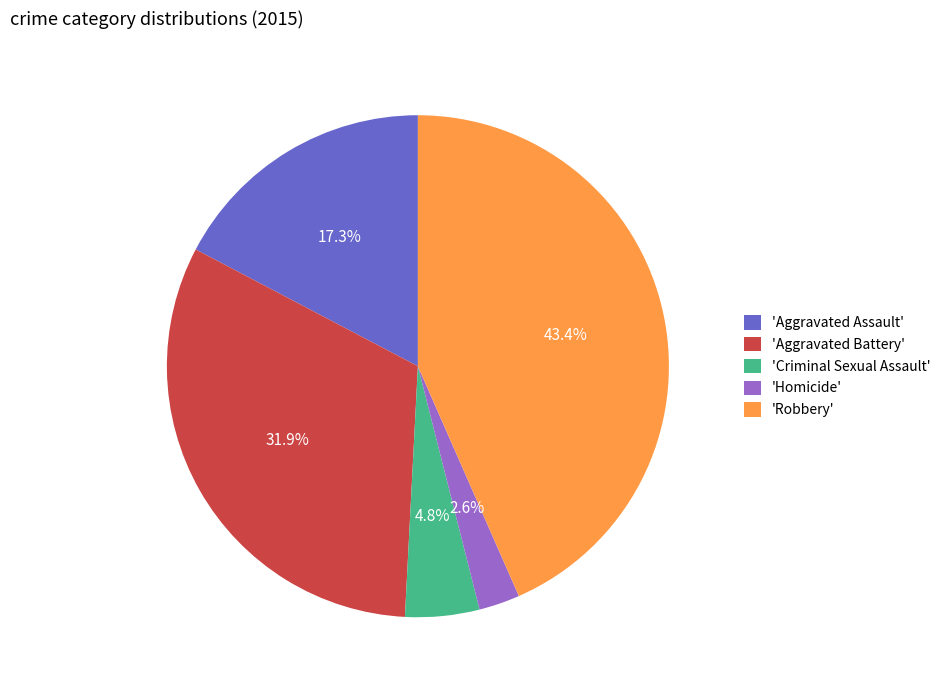

Is there a majority slice in this chart?

No